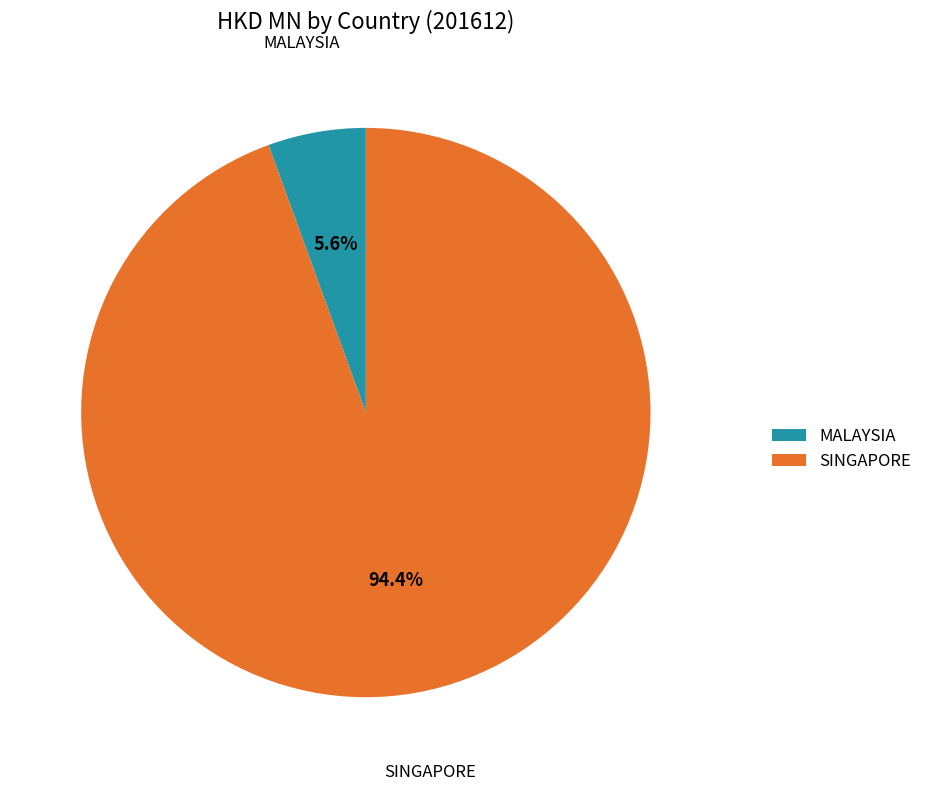

Which category has the biggest portion of the pie?

SINGAPORE